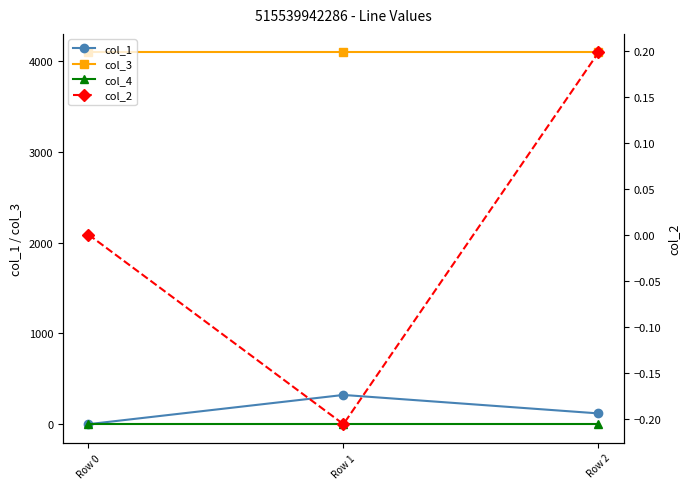

Reading left to right, transcribe all the data shown in this chart.

col_1: Row 0=0.0	Row 1=322.1	Row 2=118.7
col_3: Row 0=4096.0	Row 1=4096.0	Row 2=4096.0
col_4: Row 0=0.0	Row 1=0.0	Row 2=0.0
col_2: Row 0=0.0	Row 1=-0.2	Row 2=0.2